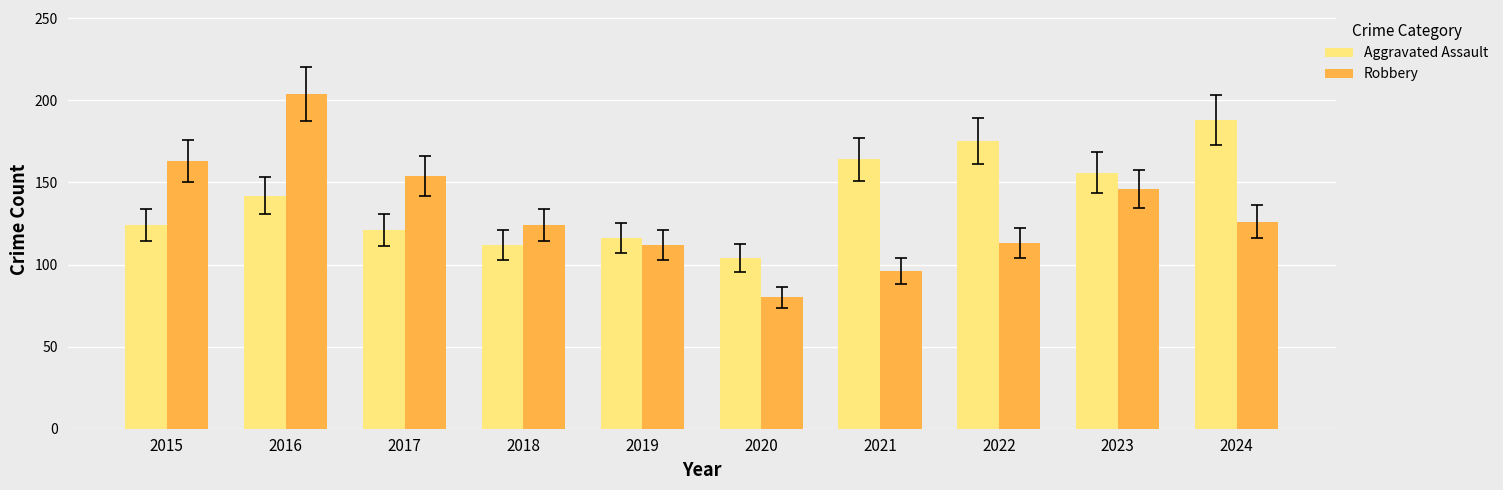

Where does the Robbery series first go above 126?

2015